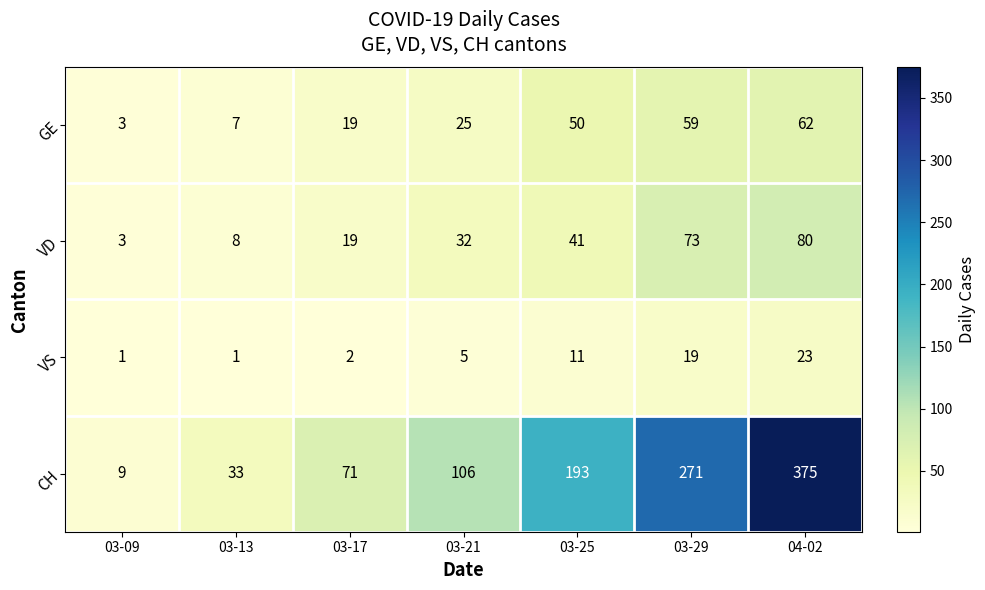

At which label is GE closest to 32?

03-21